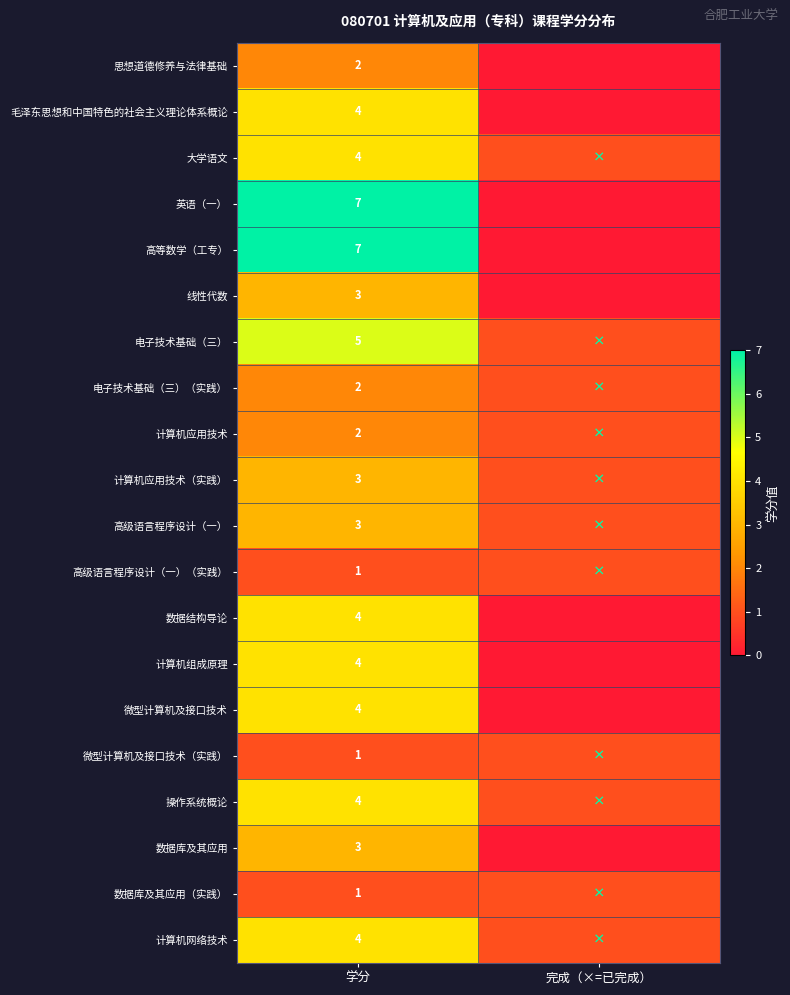

What is the difference between the highest and lowest values at 学分?

6